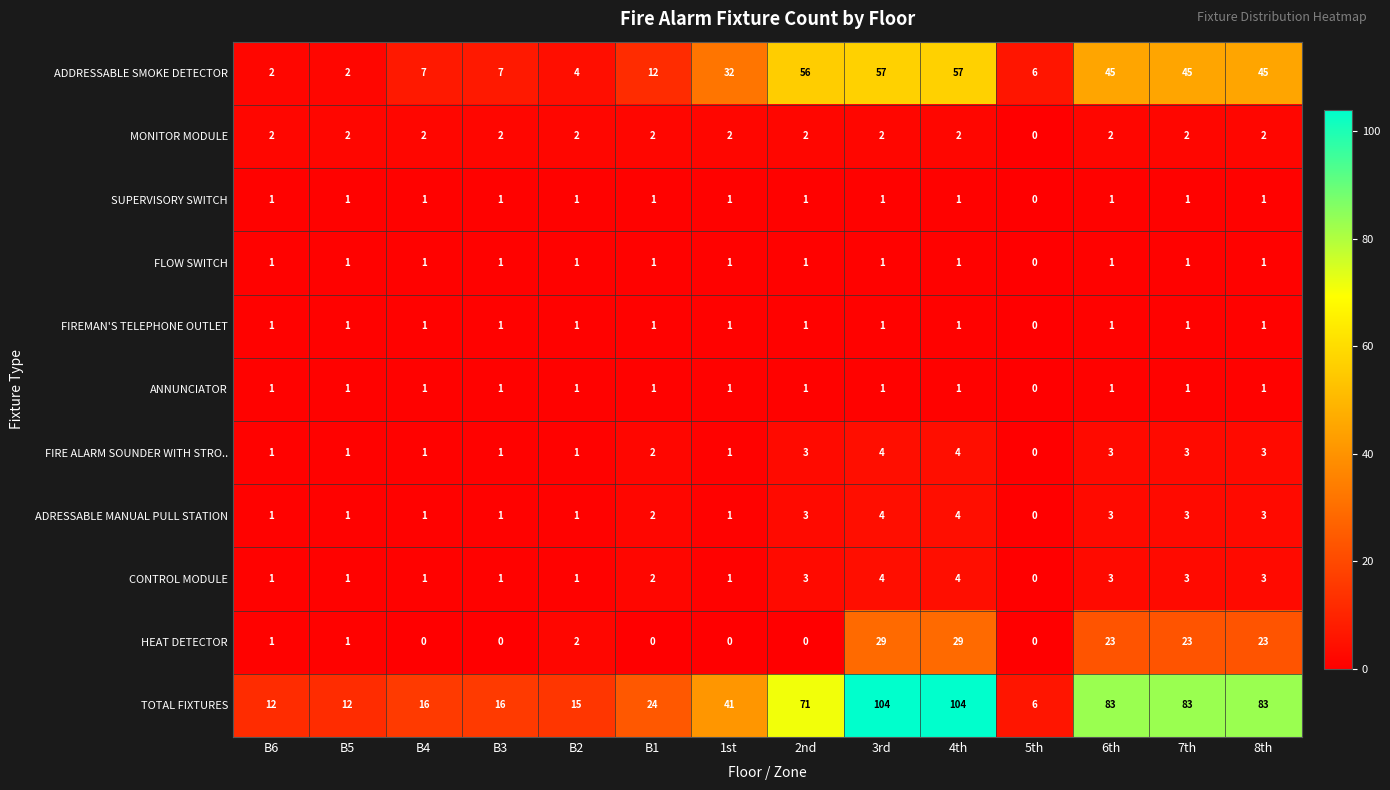

Is it true that HEAT DETECTOR equals 0 at 1st?

True